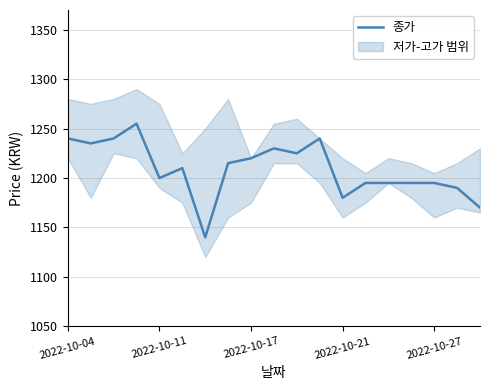

Count the number of categories in the chart.

19